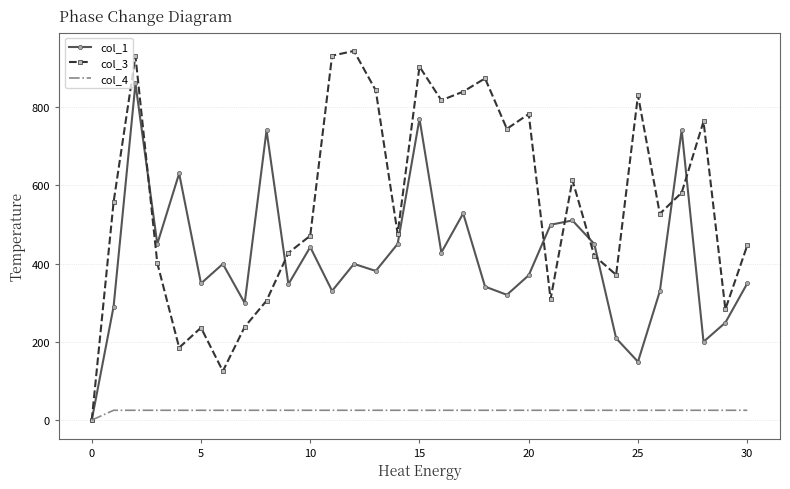

List the series in order of their peak value, lowest first.

col_4, col_1, col_3